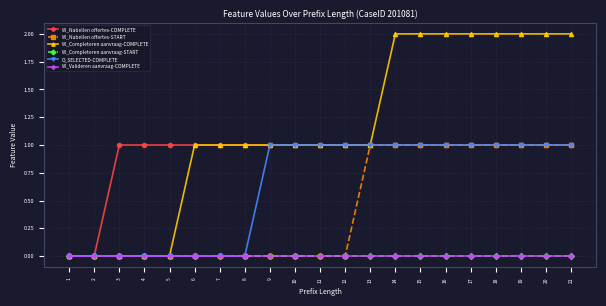

Is this an area chart (filled region under the line)?

No